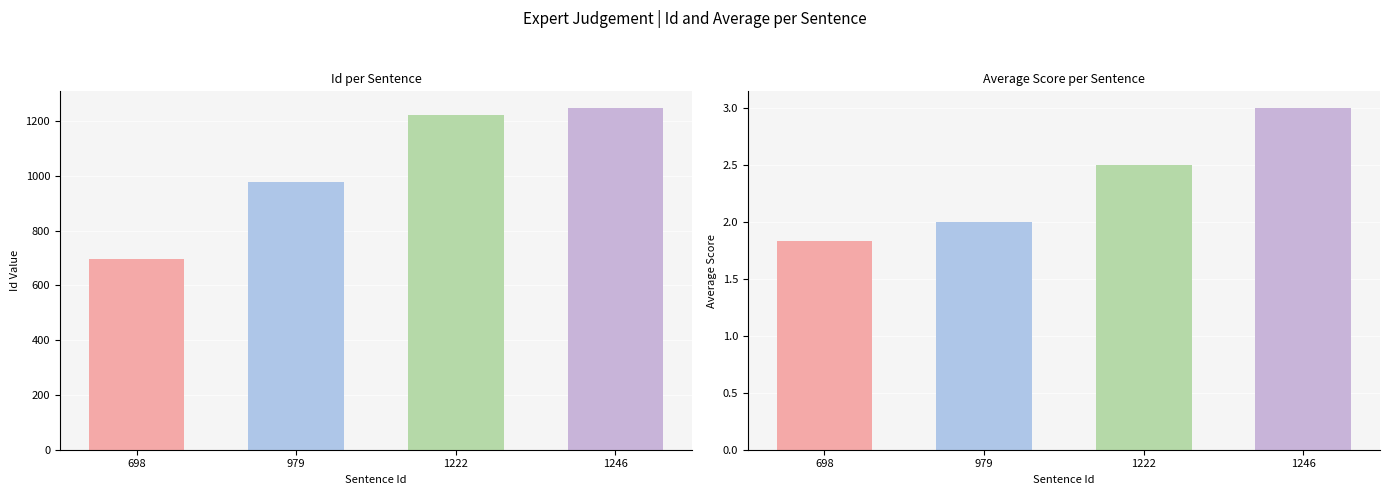

Which series has the widest spread of values?

Id